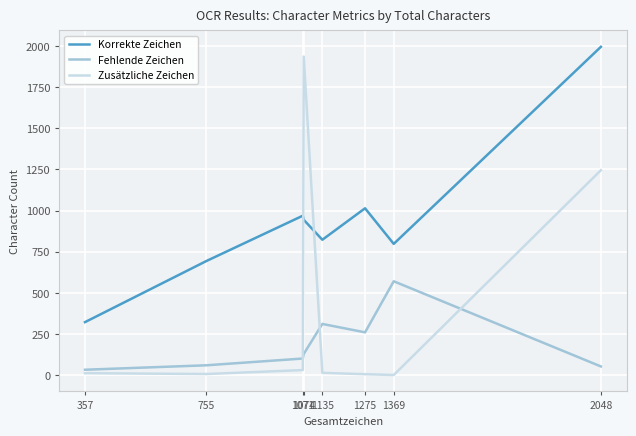

How many lines are shown in the chart?

3